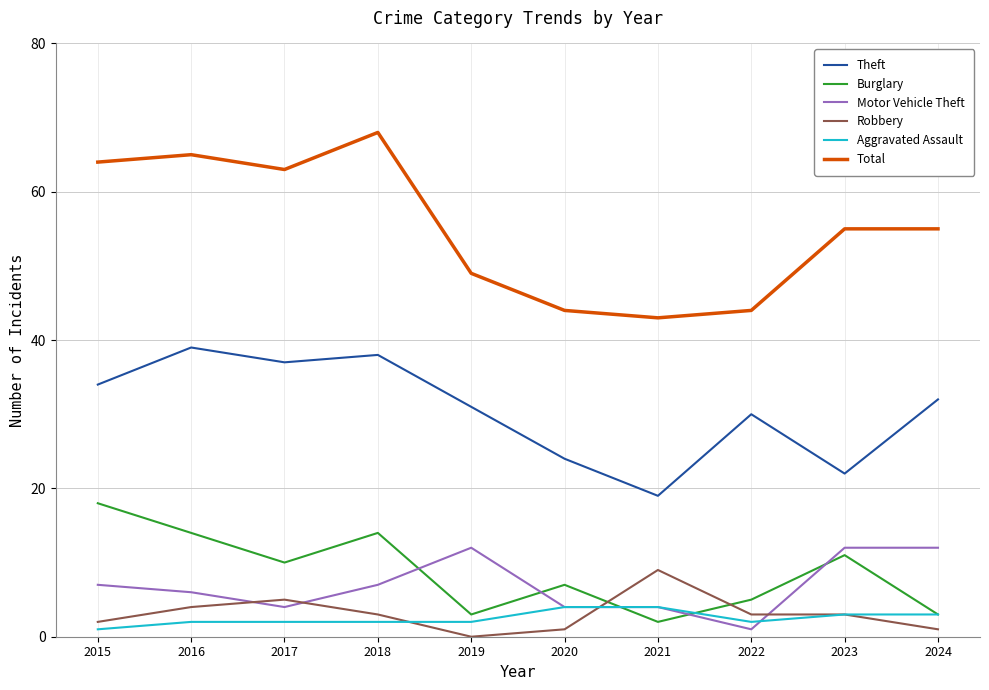

Between which two adjacent categories do Burglary and Motor Vehicle Theft first intersect?

2018 and 2019